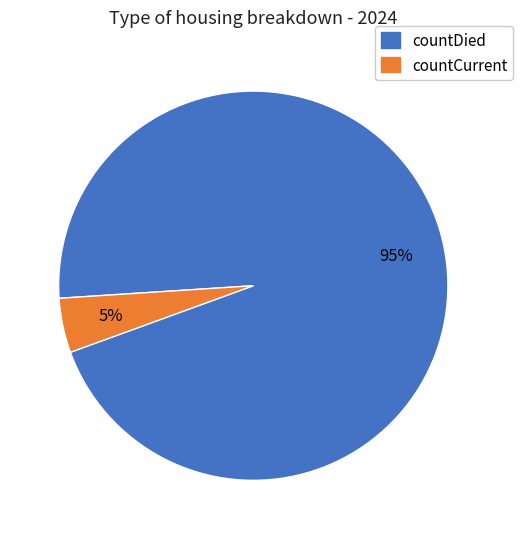

To the nearest percent, what is the average slice percentage?

50%